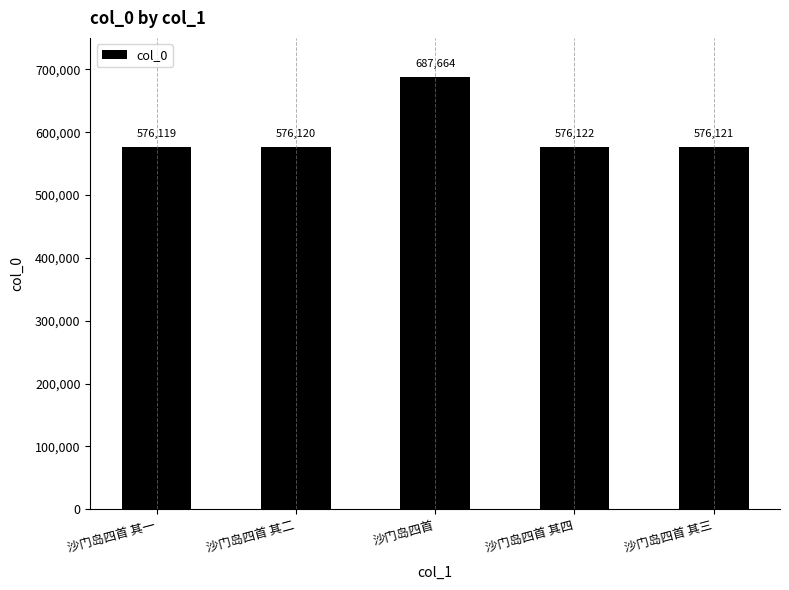

What is the difference between the values at 沙门岛四首 and 沙门岛四首 其二?

111544